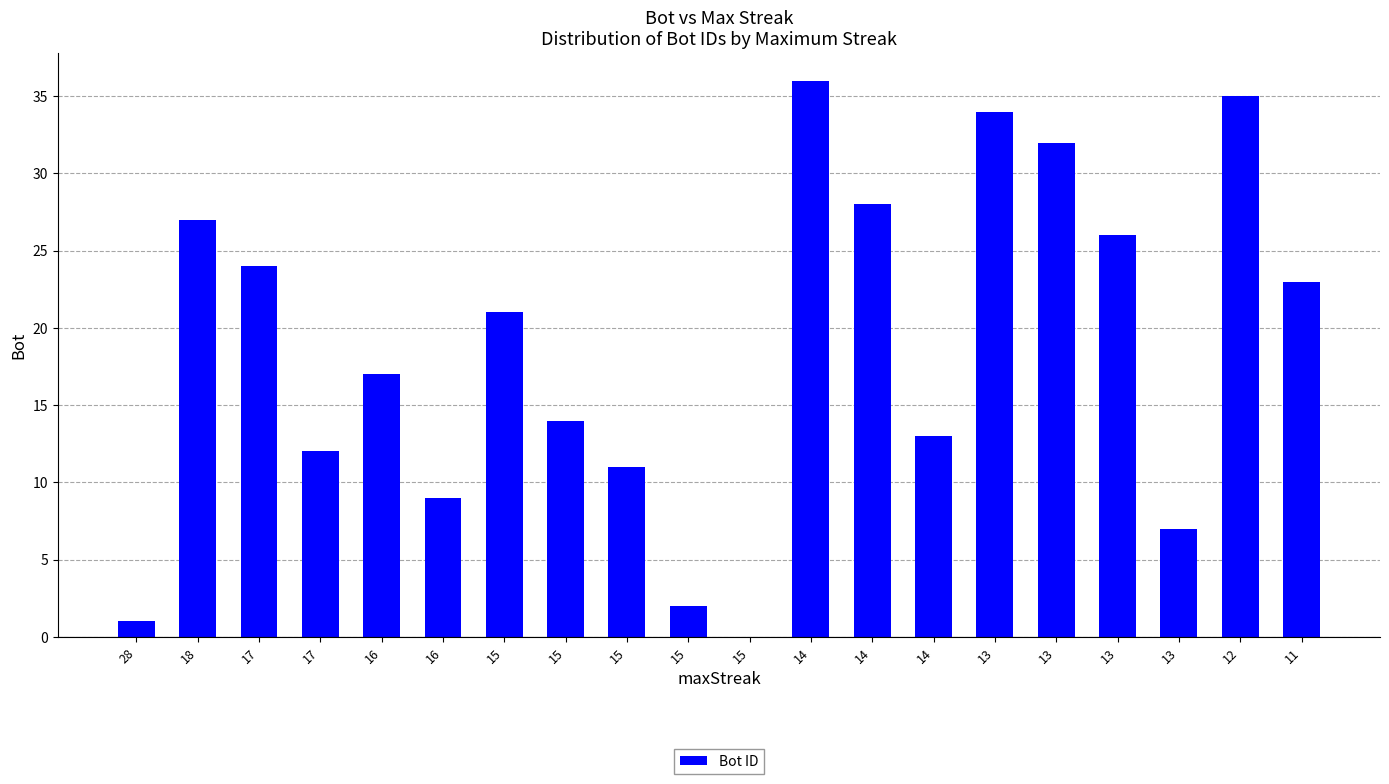

Which has a higher value, 15 or 13?

13